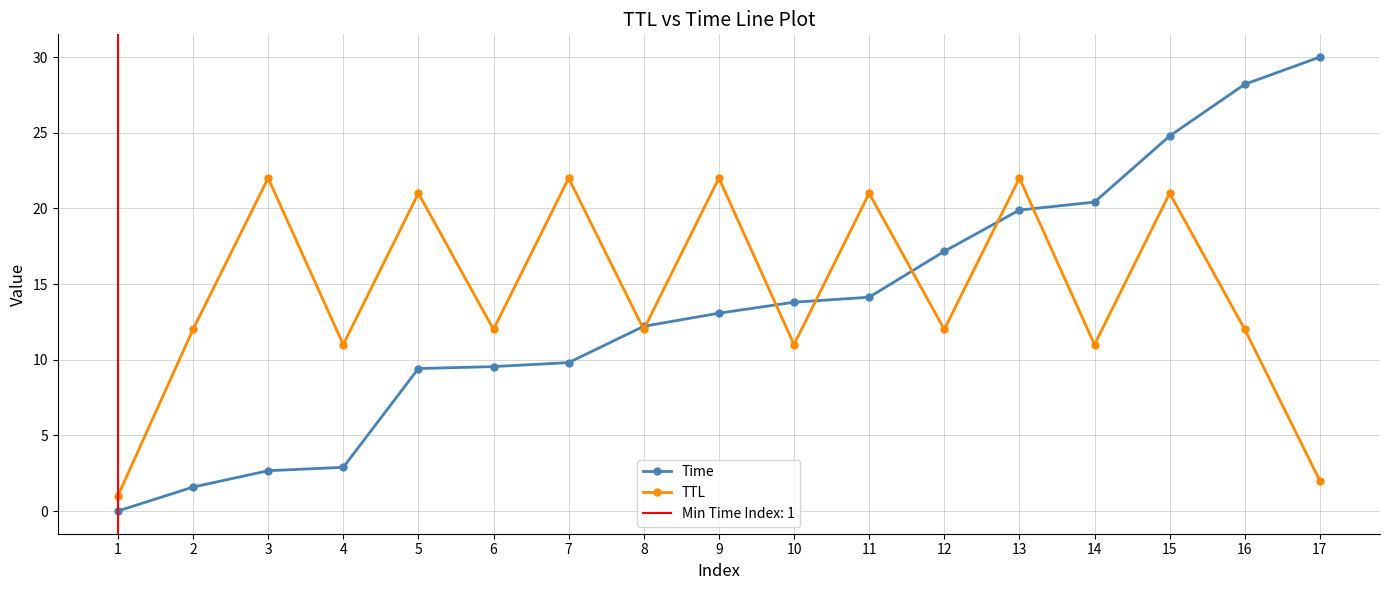

Where do Time and TTL first cross each other?

7 and 8